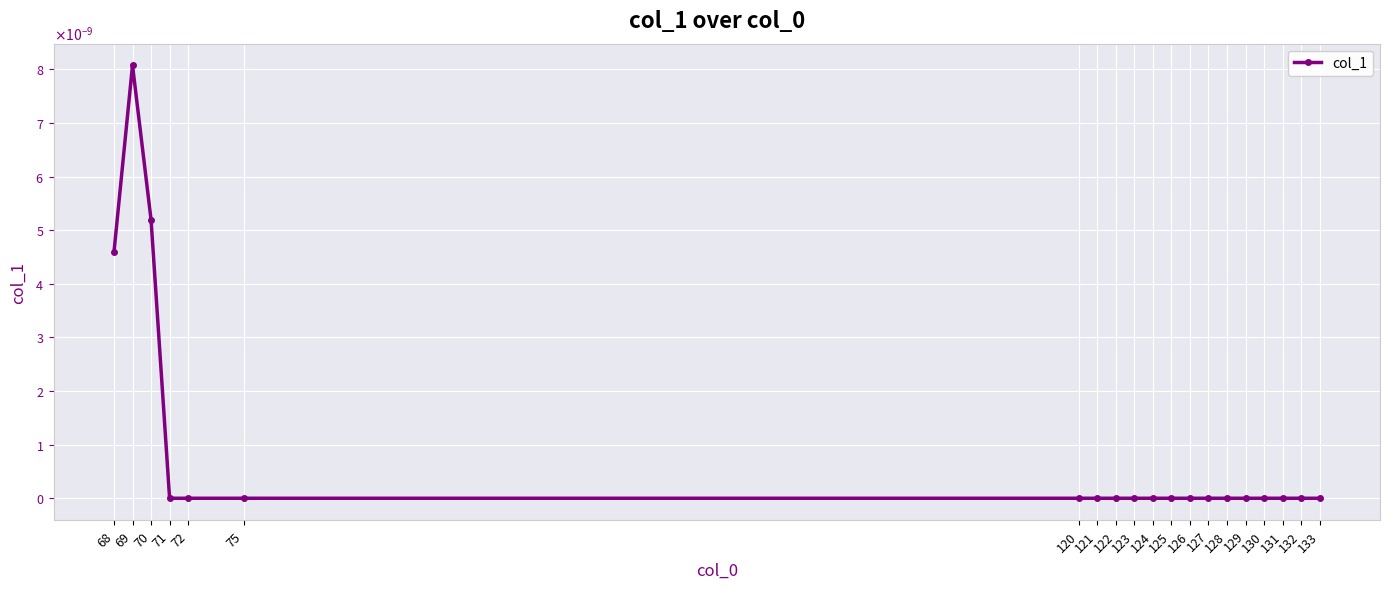

Which has a higher value, 133 or 124?

133